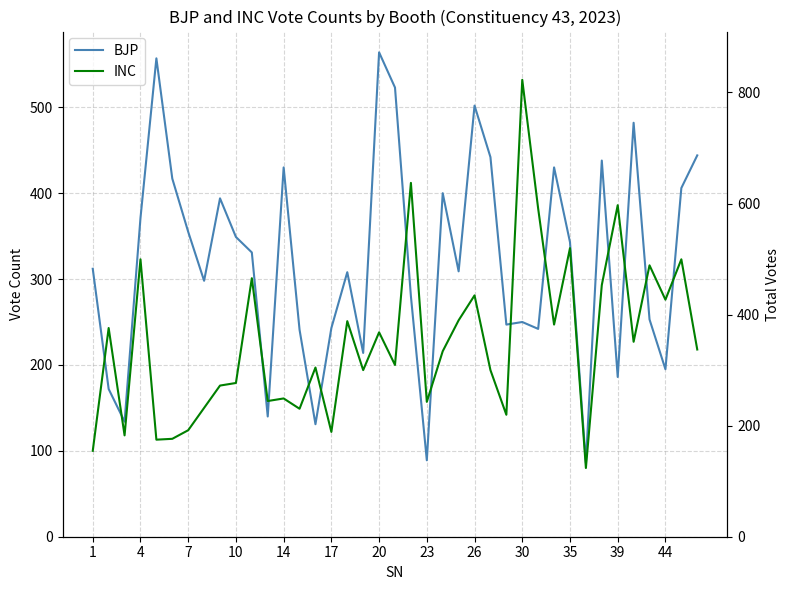

True or false: BJP has more than 2 interior local peaks.

True